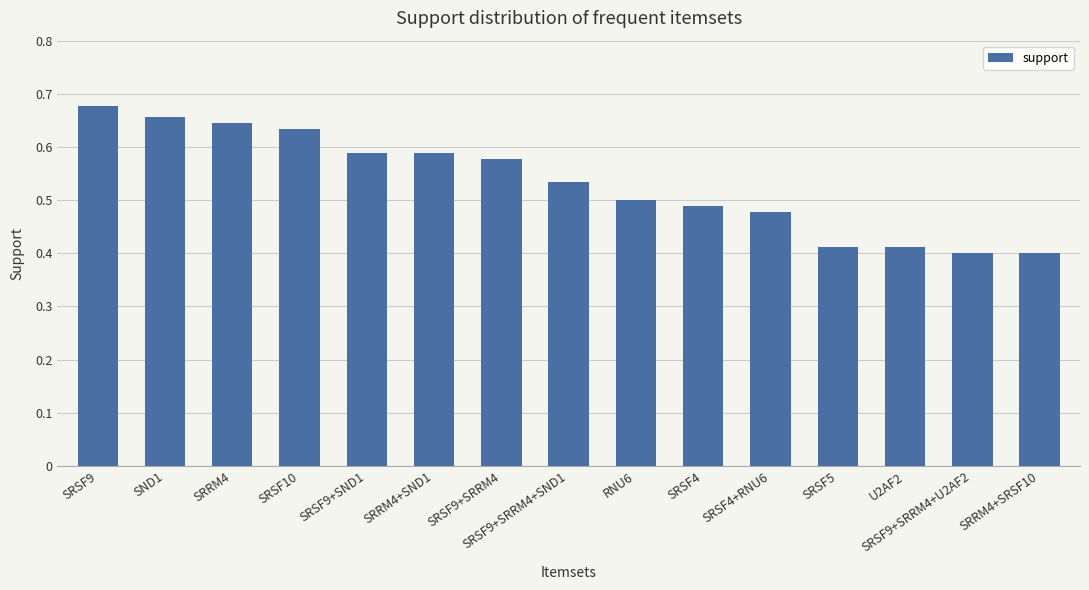

What is the difference between the maximum and minimum values?

0.3